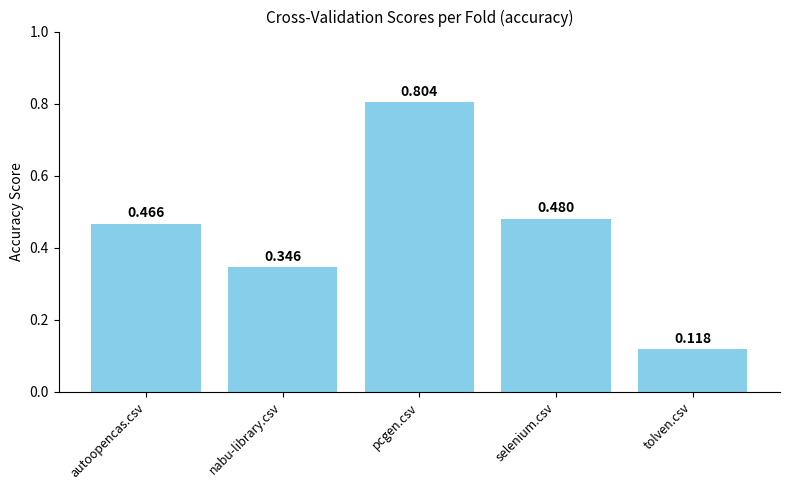

Is it true that the value at tolven.csv is 0.0?

False